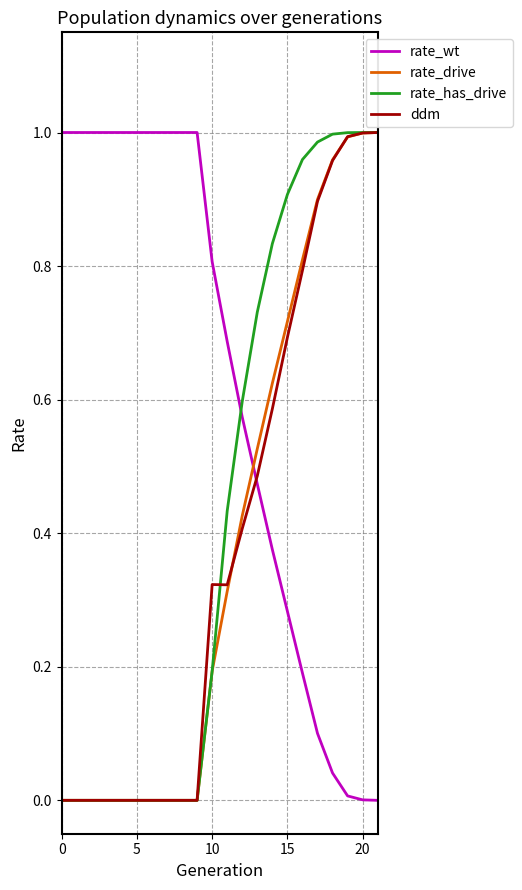

Which series ends up on top after the final intersection of rate_wt and ddm?

ddm